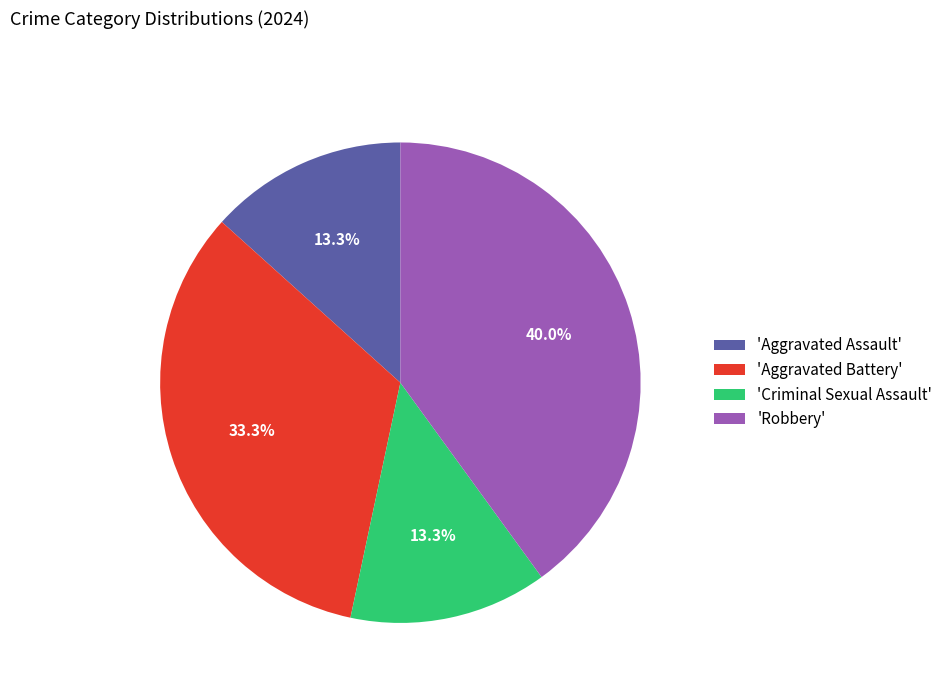

To the nearest percent, what is the difference between the largest and smallest slice percentages?

27%